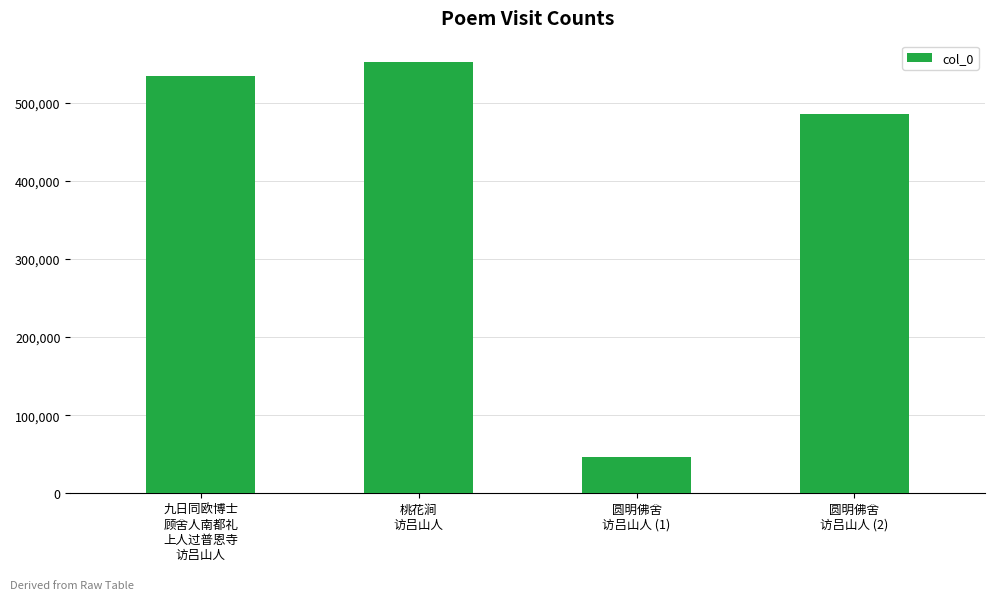

Which category has the lowest value across all series?

圆明佛舍
访吕山人 (1)